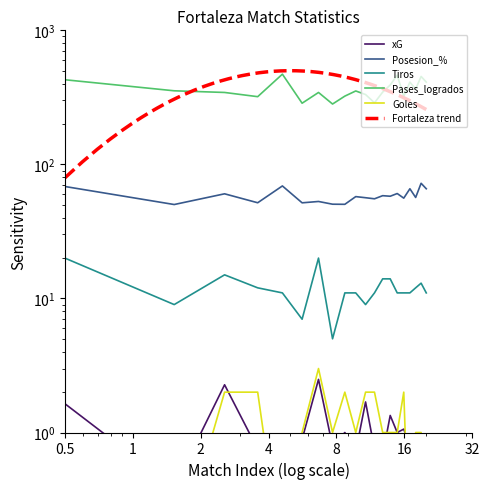

What is the difference between the maximum and minimum values in the Goles series?

2.9